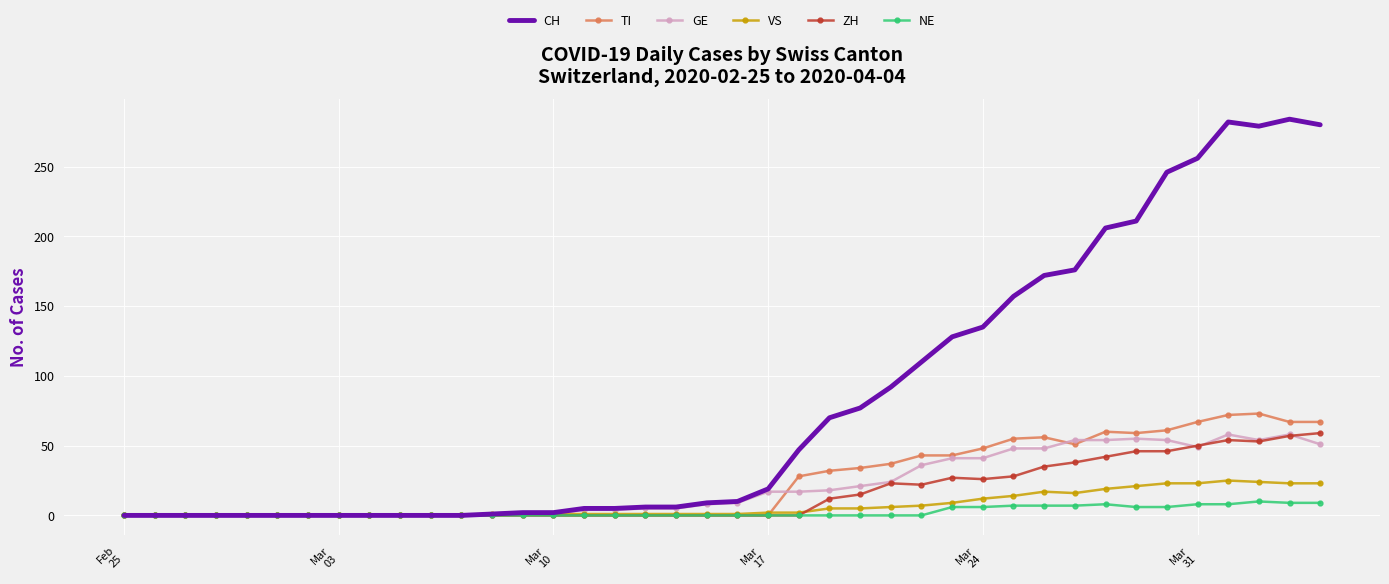

What are all the series names shown in the legend?

CH, TI, GE, VS, ZH, NE